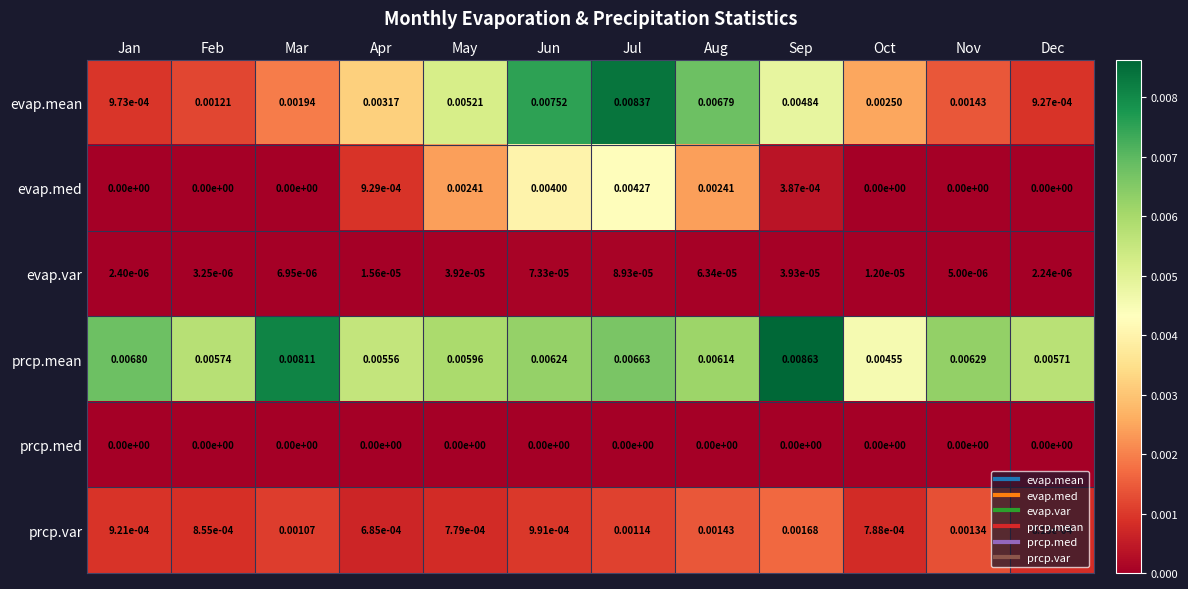

Between Feb and Aug, which series saw the biggest shift?

evap.mean